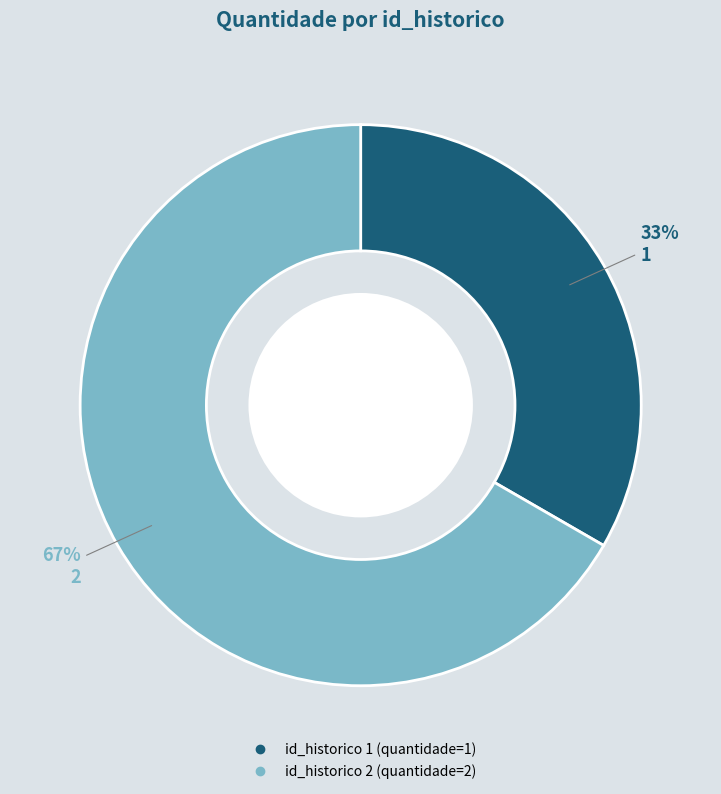

Does any single category account for the majority?

Yes